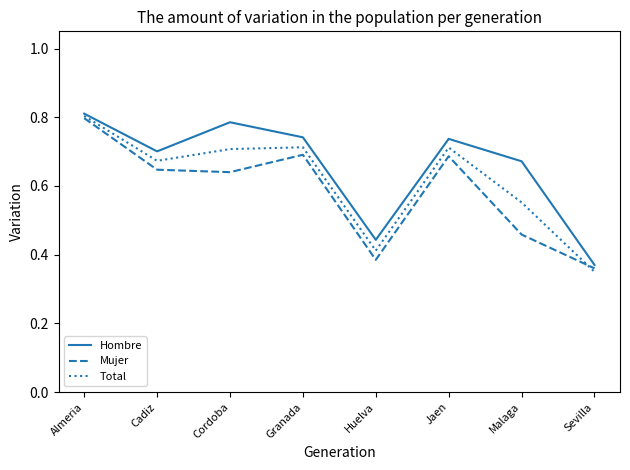

Which category has the lowest value in the Mujer series?

Sevilla